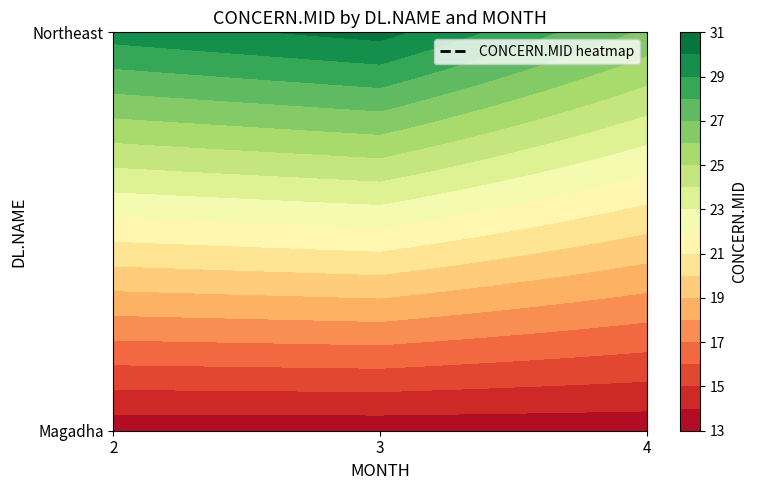

Which series changed the most between 2 and 4?

Northeast